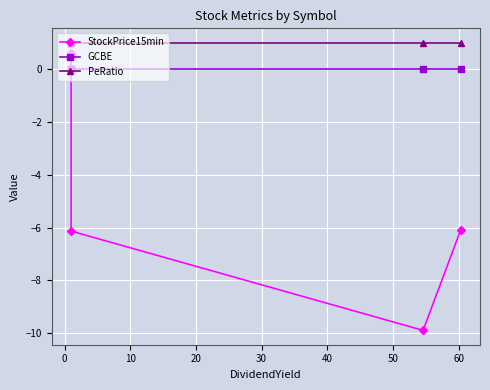

Rank the series at 20 from highest to lowest value.

PeRatio, GCBE, StockPrice15min